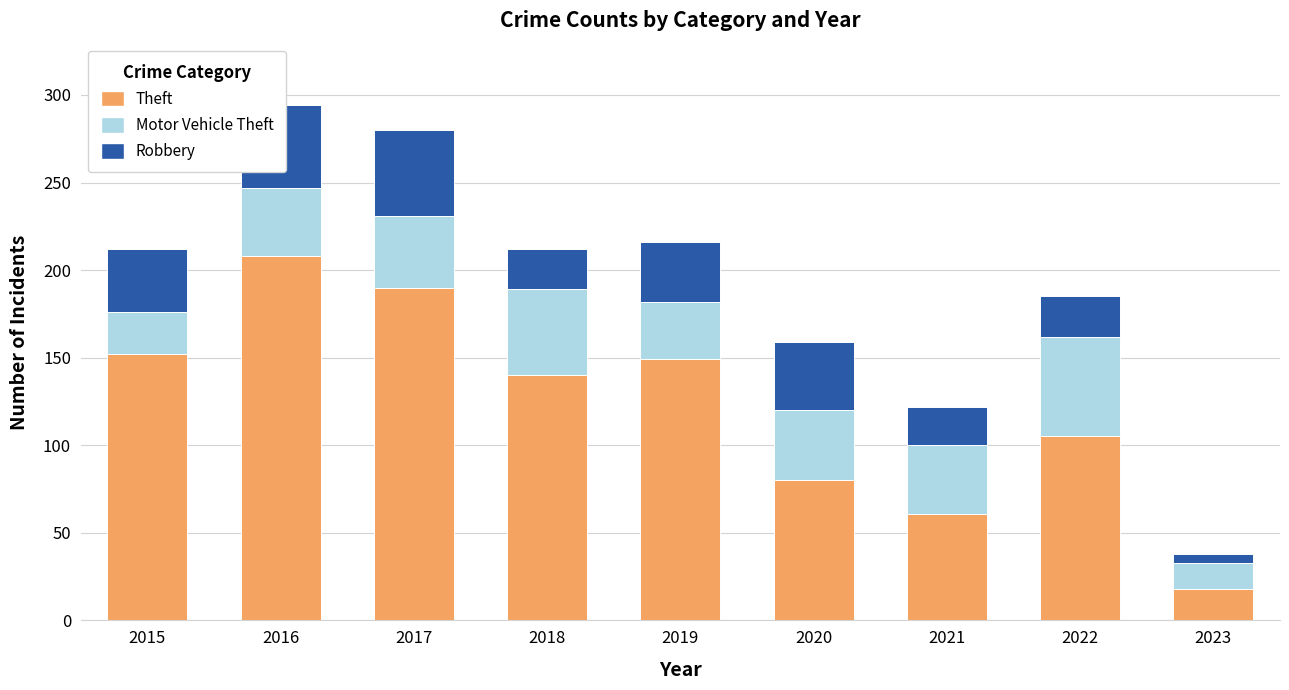

The Theft series shows 46 at 2018. True or false?

False